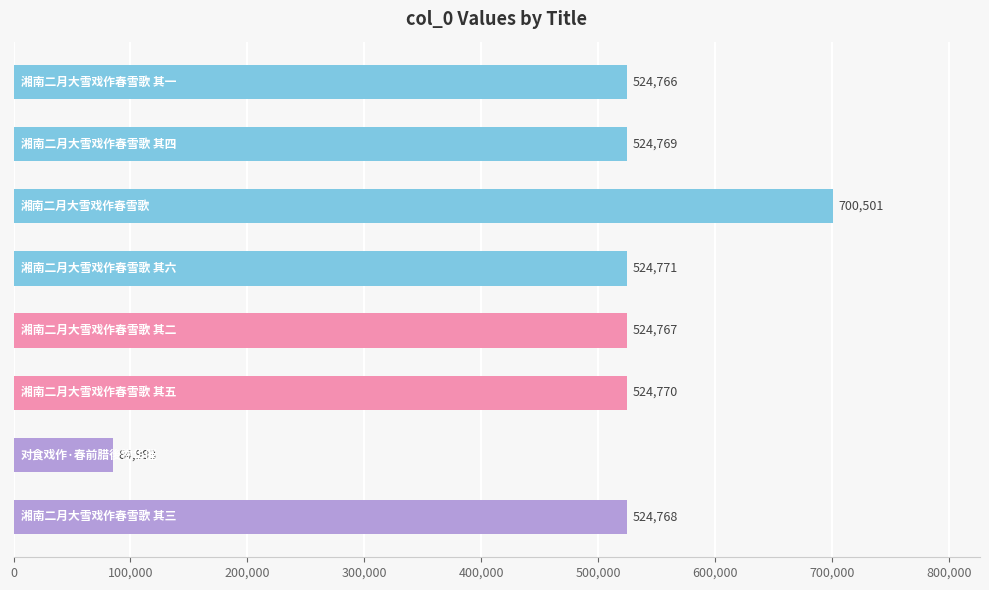

What is the sum of all values?

3934105